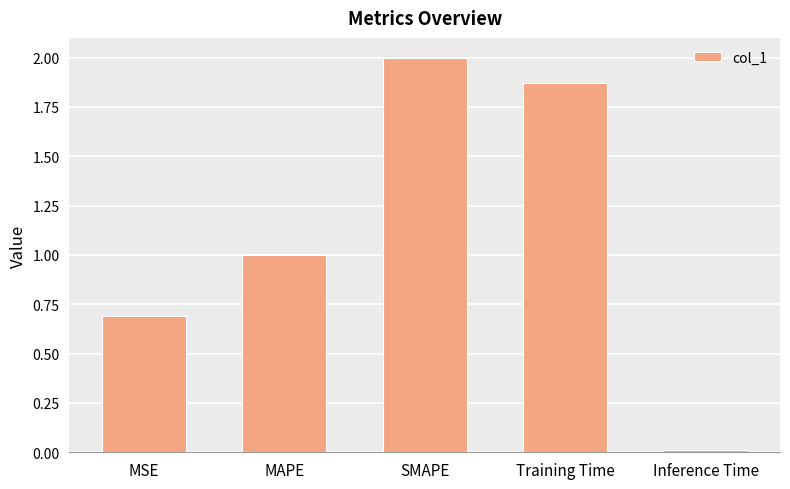

At which label does the data first exceed 1?

MAPE